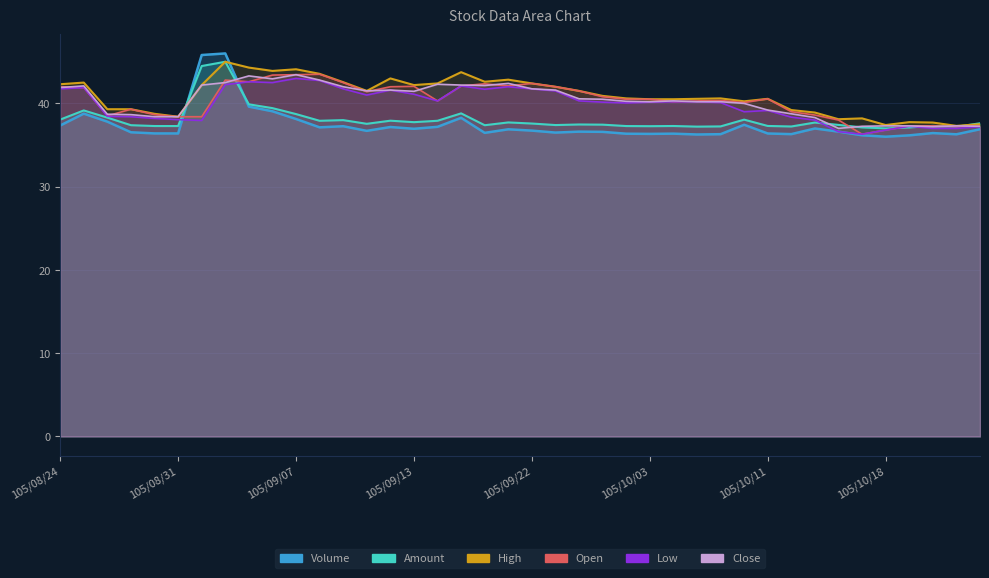

Which category has the lowest value across all series?

105/10/18